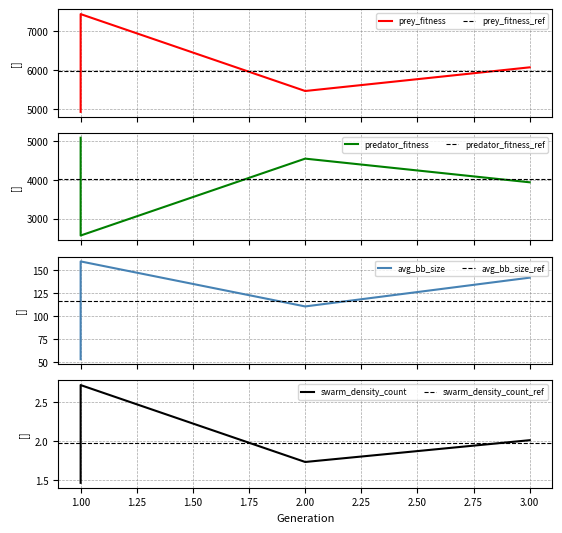

True or false: prey_fitness has more than 2 points higher than both neighbors.

False